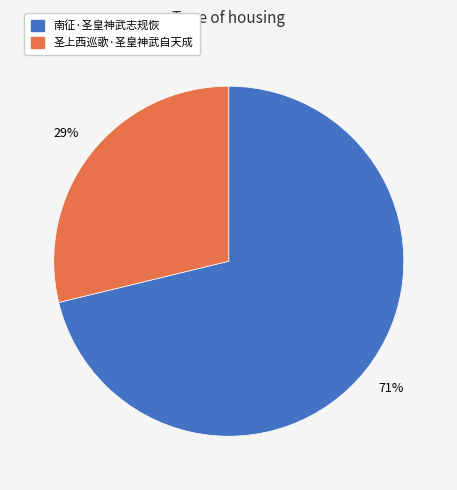

True or false: 圣上西巡歌·圣皇神武自天成 accounts for 29% of the total.

True